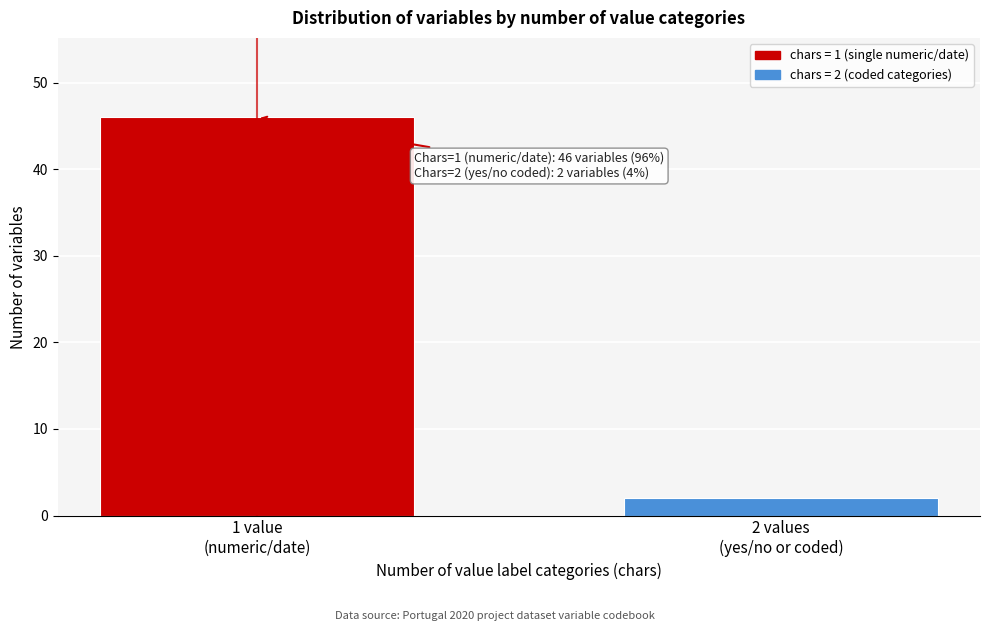

Reading left to right, what are all the values shown in this chart?

46	2